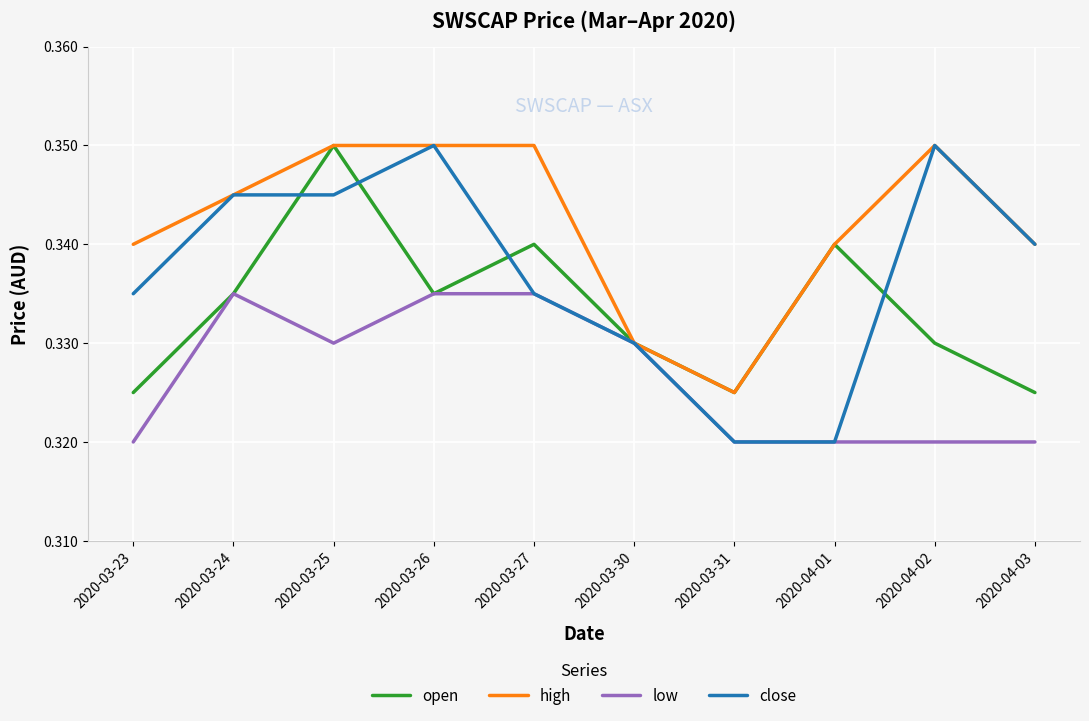

What position from the left is 2020-03-26?

4